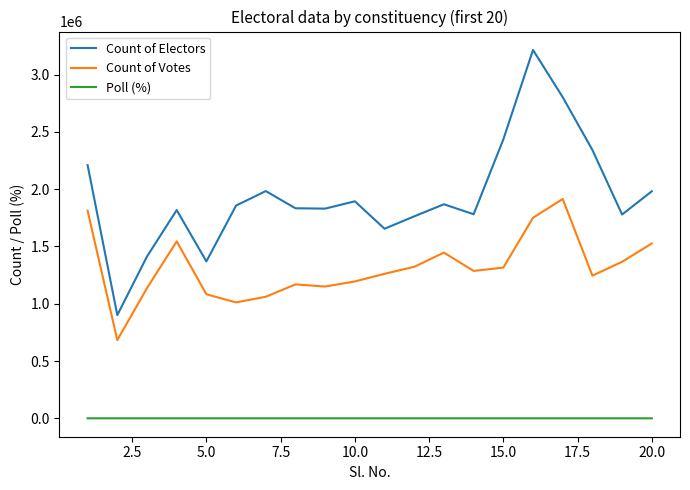

Rank the series by their average value, from lowest to highest.

Poll (%), Count of Votes, Count of Electors